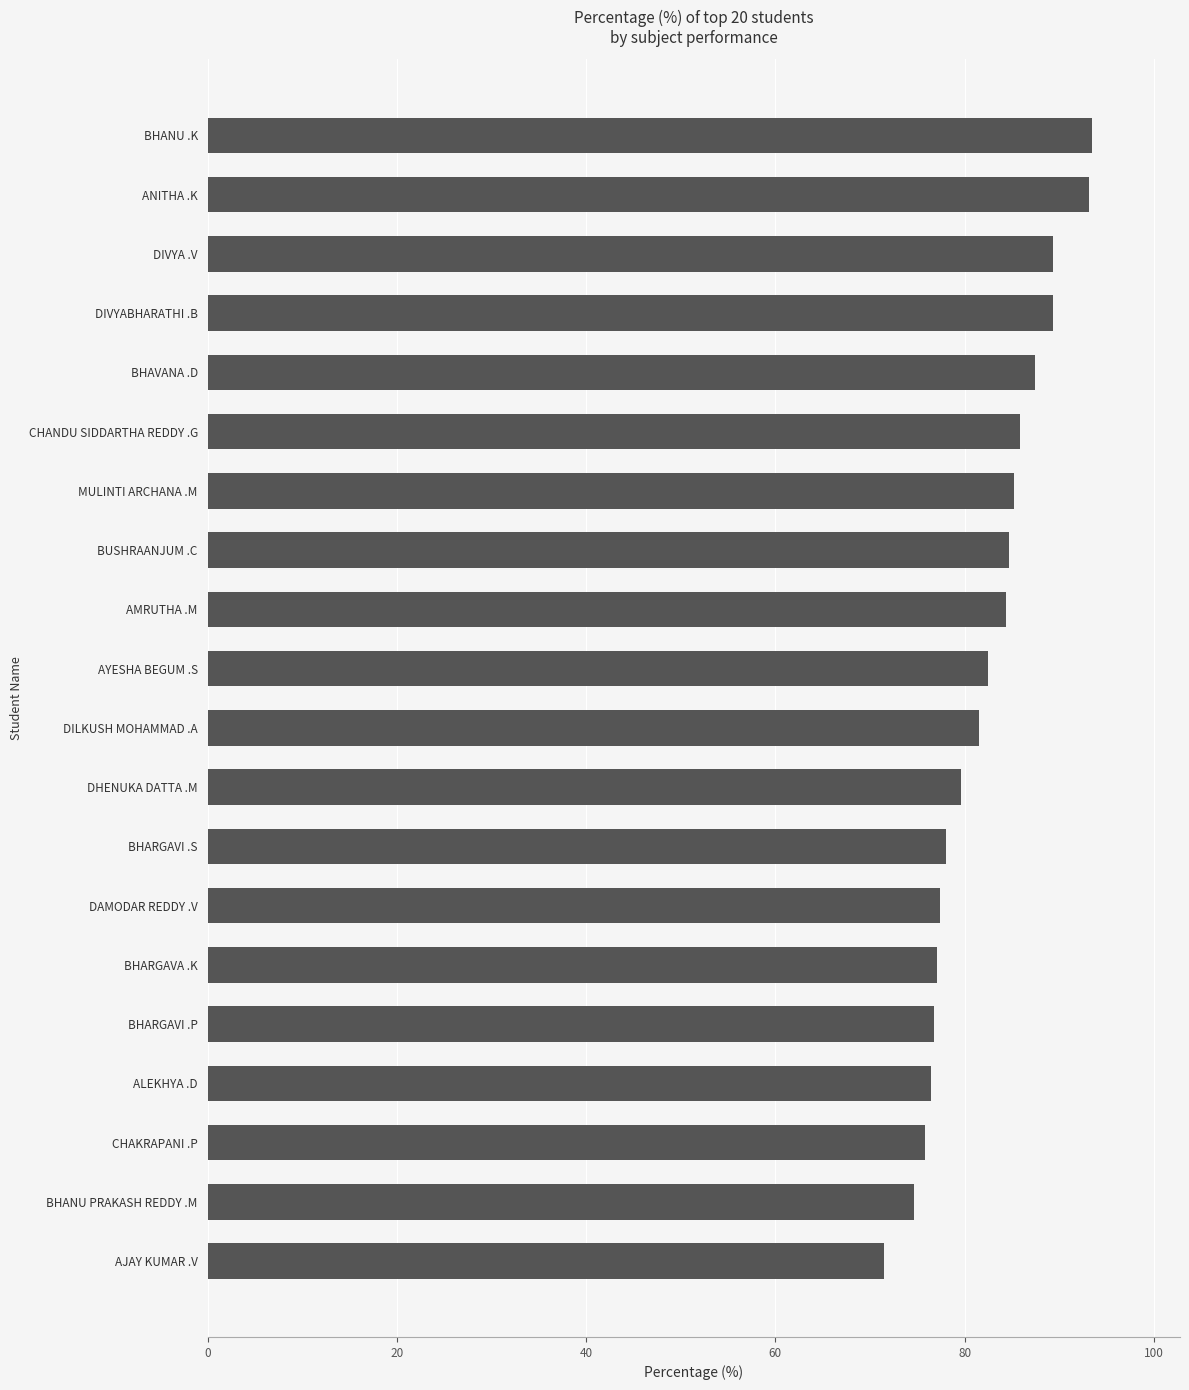

The value at MULINTI ARCHANA .M is 85.3. True or false?

True